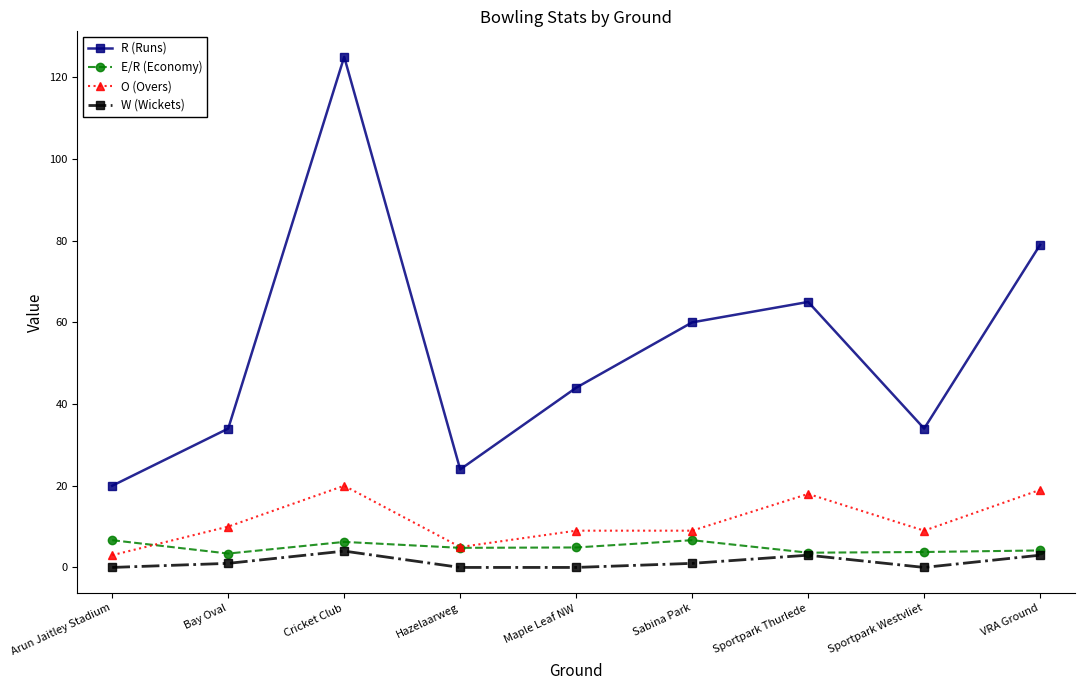

True or false: W (Wickets) and R (Runs) cross at least once.

False